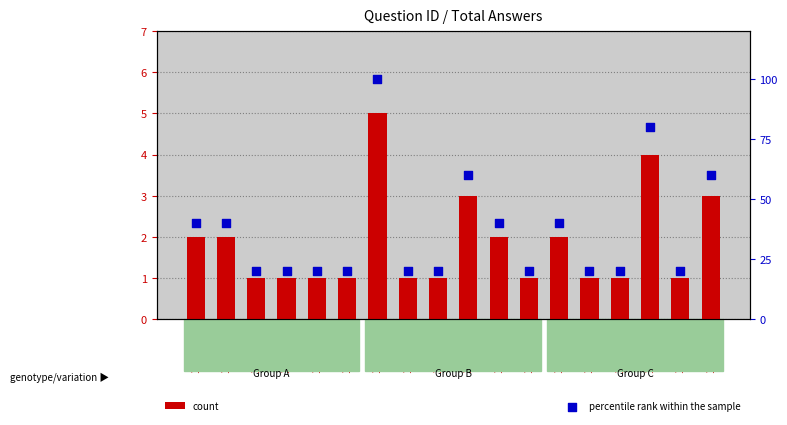

Which series reaches the maximum Y coordinate?

percentile rank within the sample